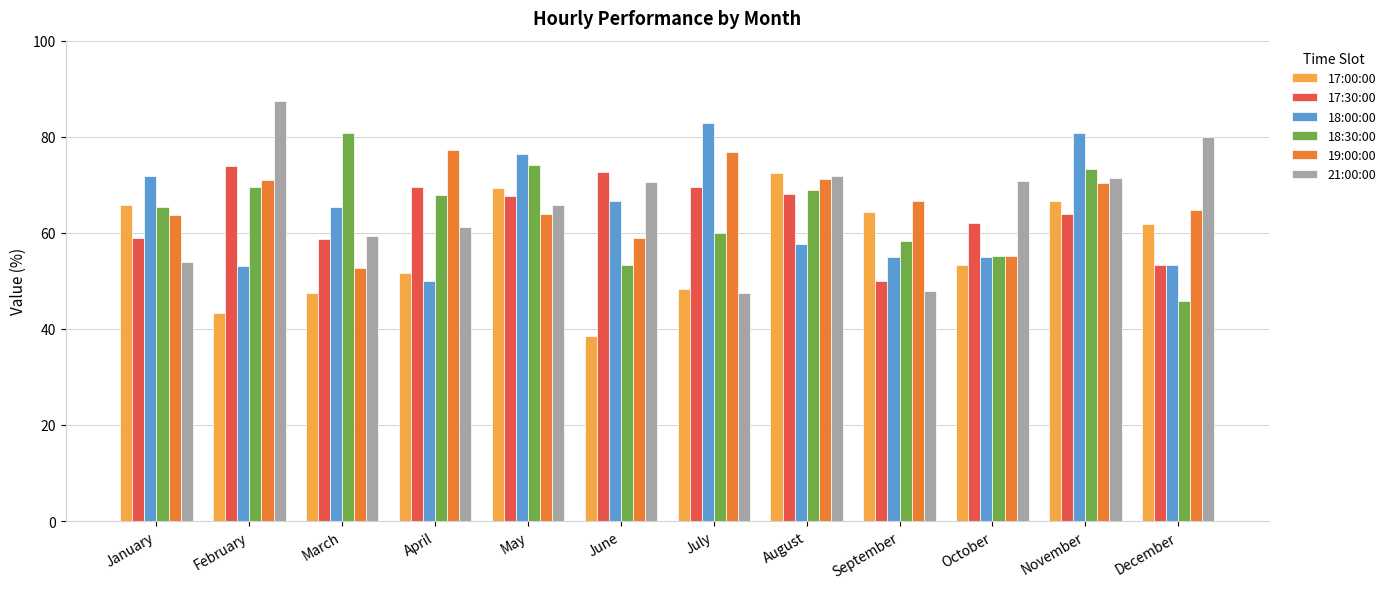

Which series has the widest spread of values?

21:00:00